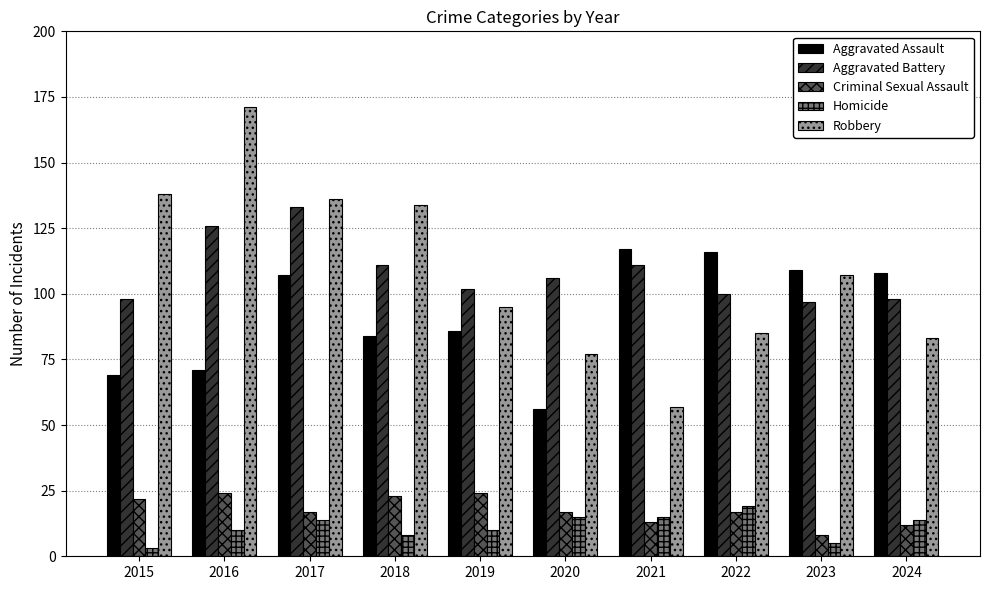

What is the minimum value shown in the chart?

3